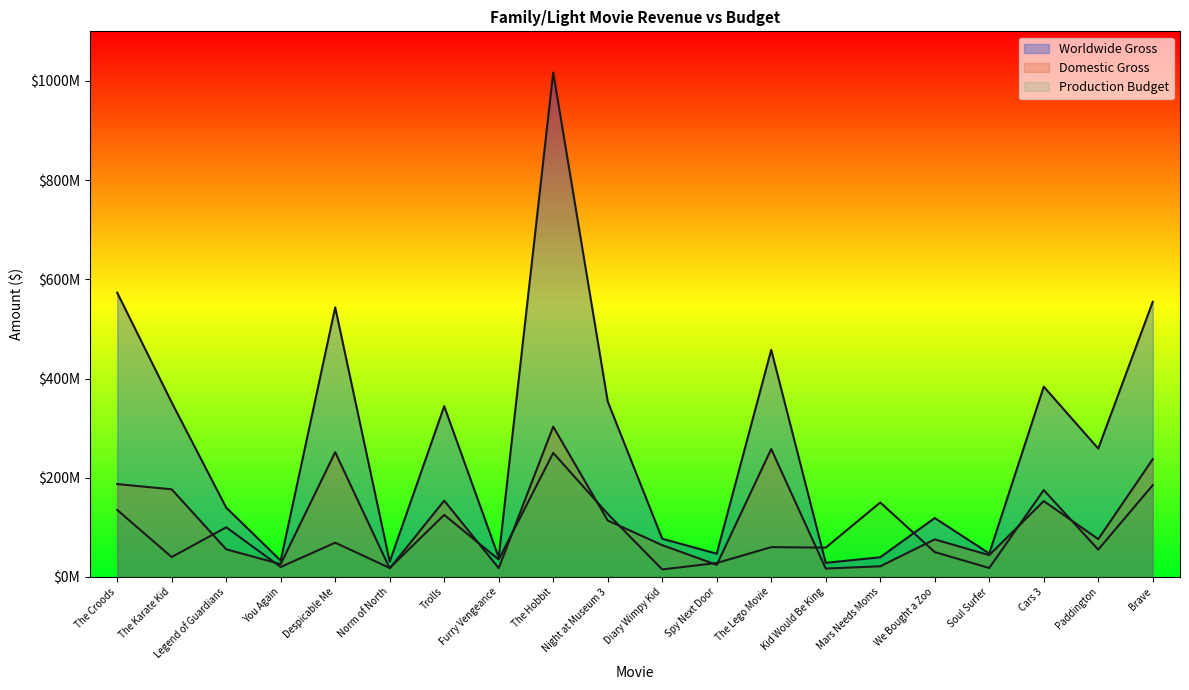

What is the total value across all series at Paddington?

390012675